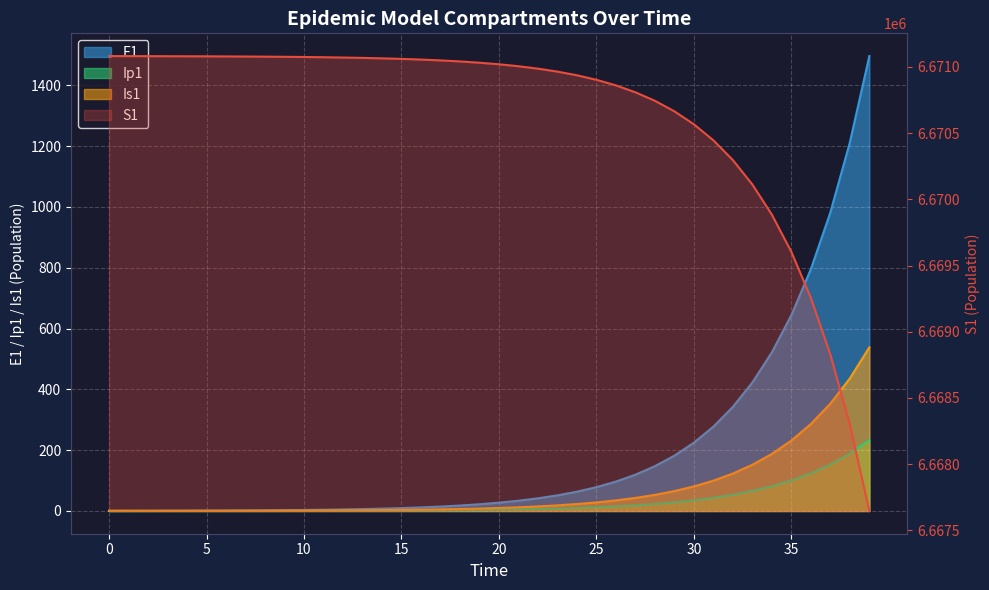

True or false: Ip1 and S1 intersect in this chart.

False